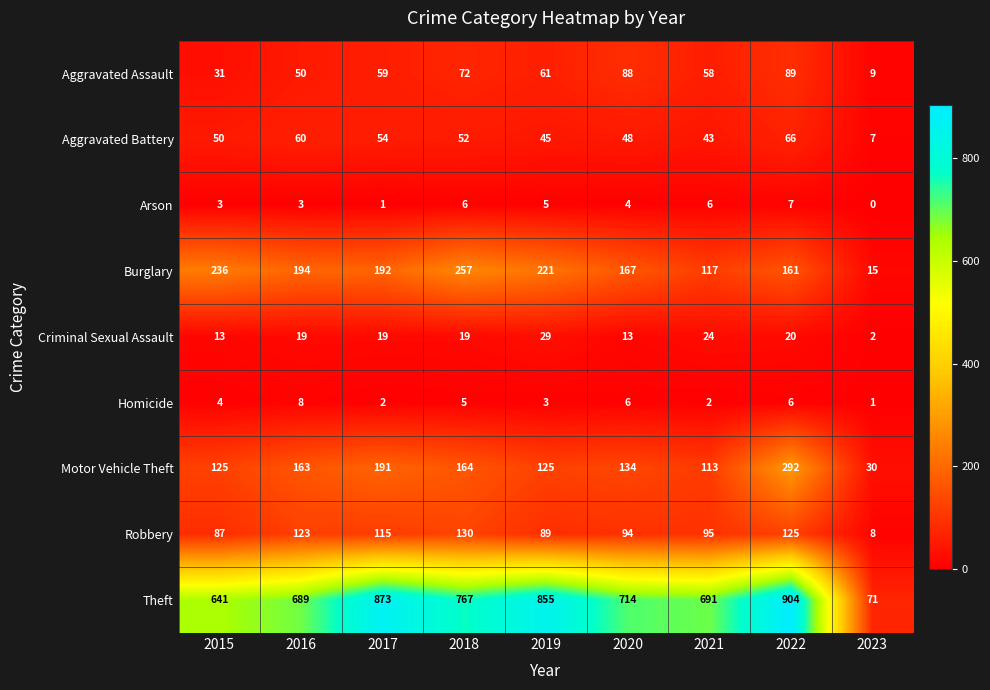

At how many categories does at least one series exceed 191?

8